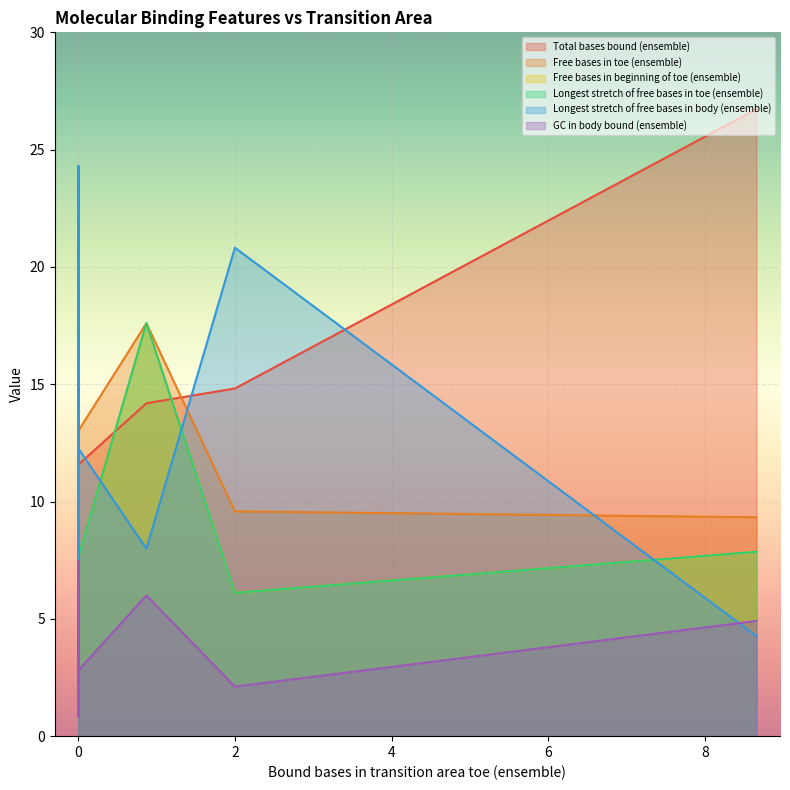

How many values in the GC in body bound (ensemble) series exceed 4?

11